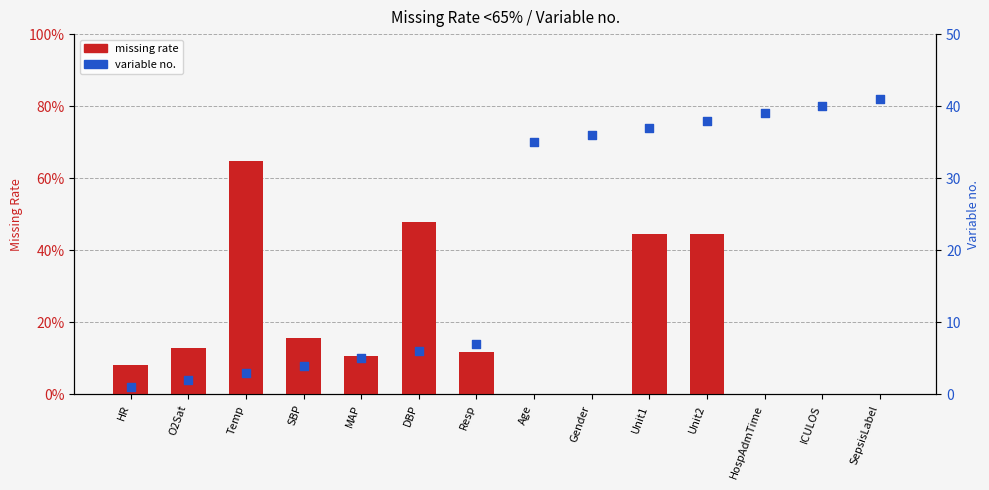

What are all the series names shown in the legend?

missing rate, Variable no.